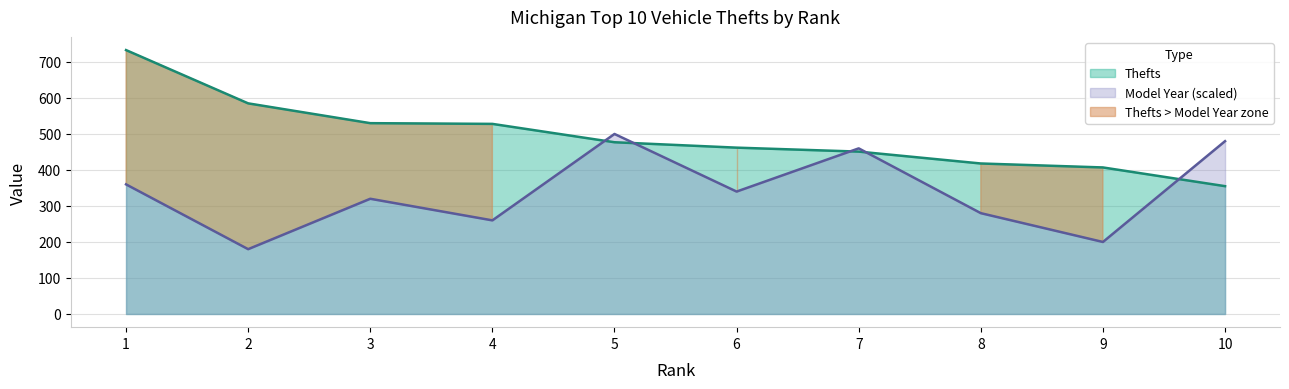

List the labels in order of Model Year (scaled) value, largest first.

5, 10, 7, 1, 6, 3, 8, 4, 9, 2